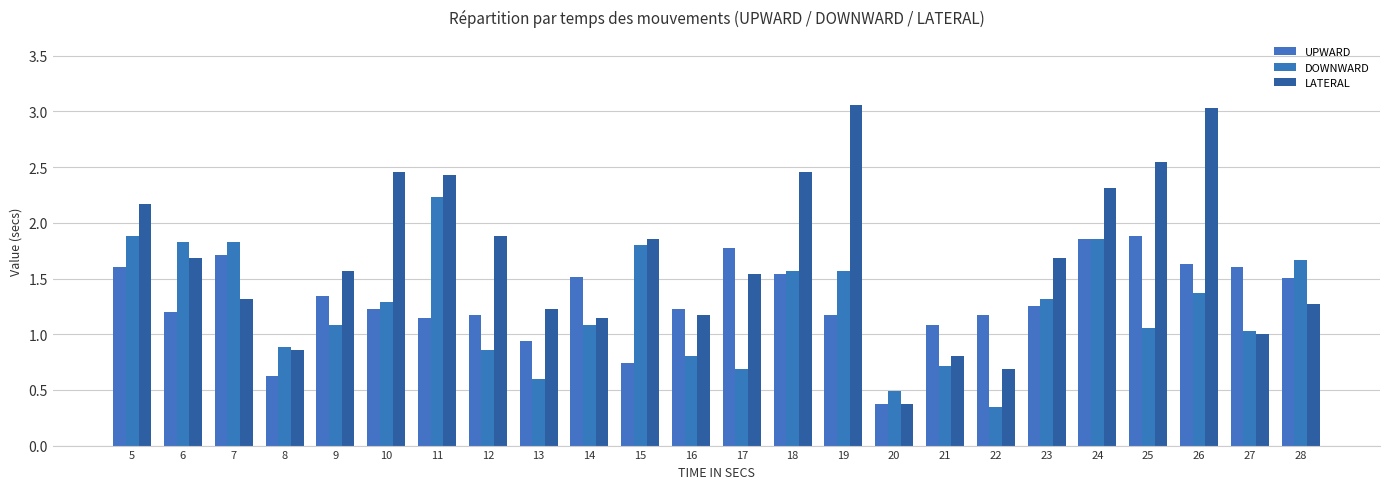

Which series has the largest range (max minus min)?

LATERAL